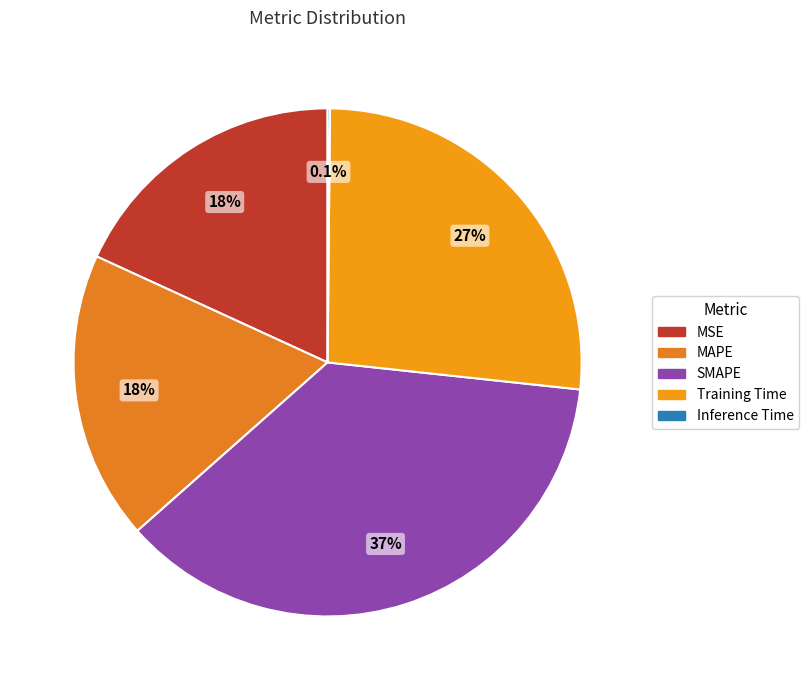

To the nearest percent, what portion does Training Time represent?

27%